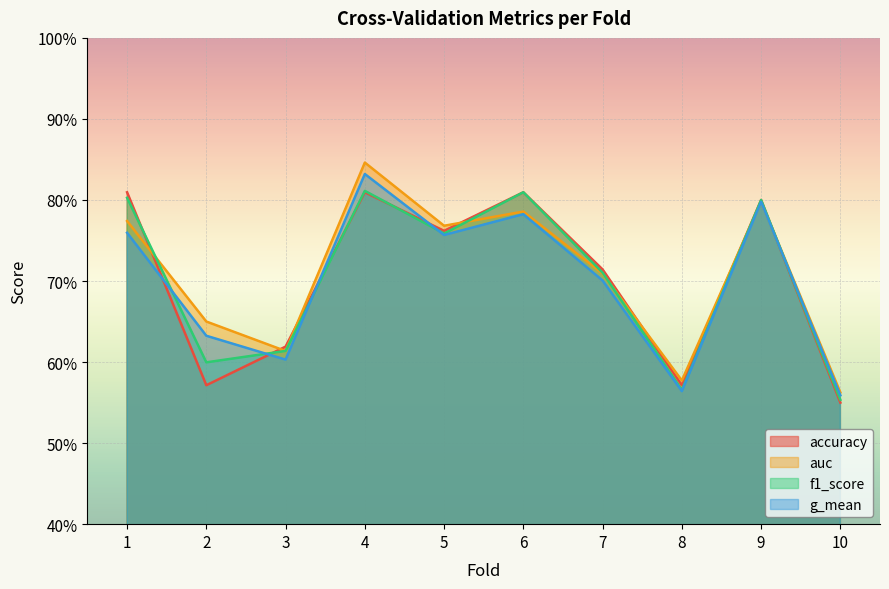

What is the value of the g_mean point at the 4th from the left?

0.8